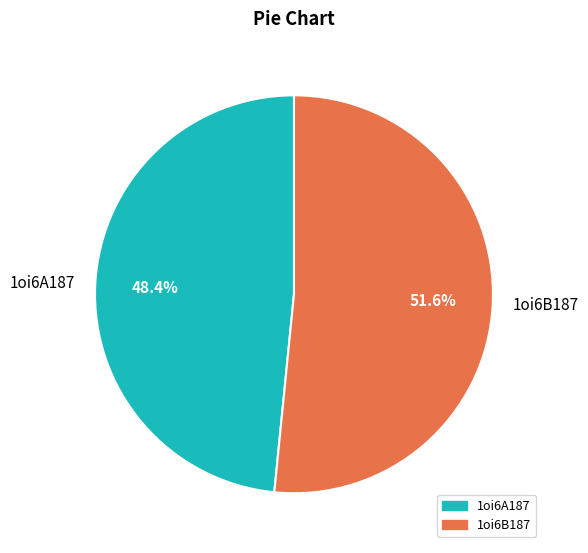

True or false: 1oi6B187 accounts for 57% of the total.

False